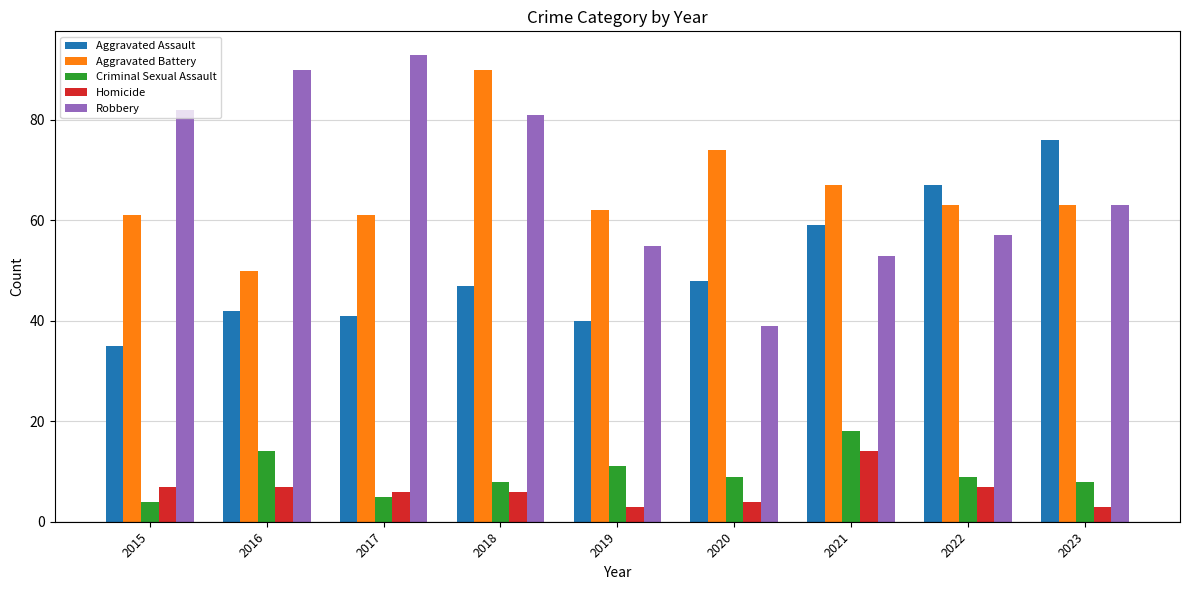

Which series has the largest total across all categories?

Robbery